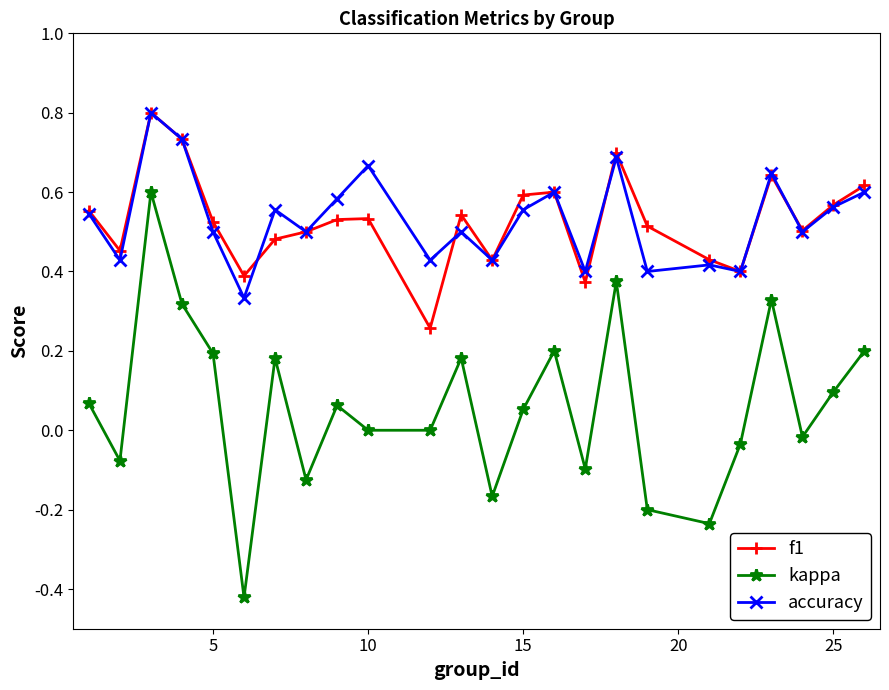

In accuracy, how many points are higher than both neighbors (excluding endpoints)?

8